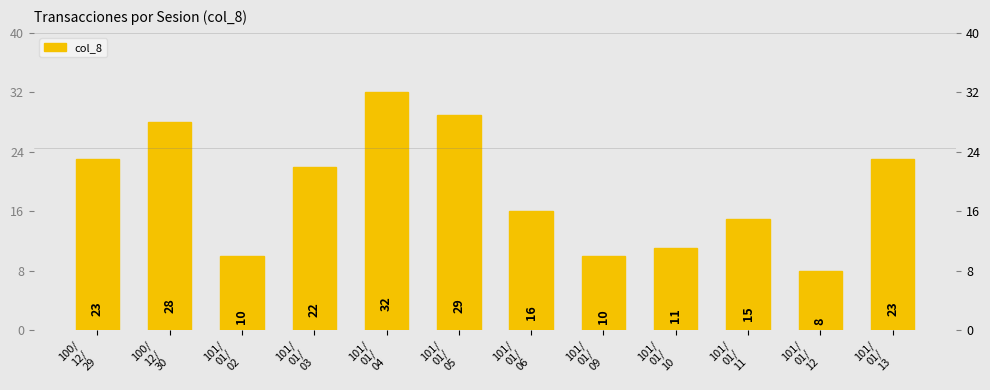

What is the smallest value displayed?

8